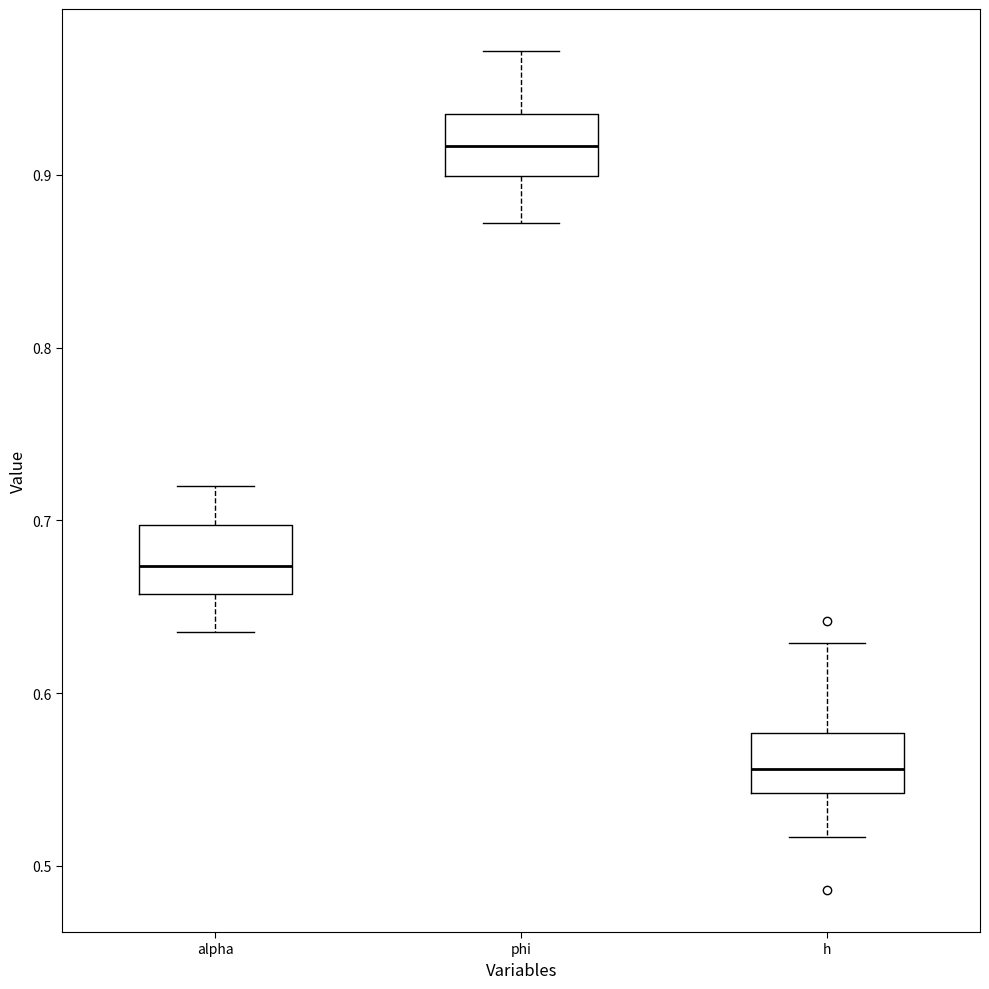

Reading left to right, transcribe this box plot: for each box, give where its median line is, the range the box spans, and where its two whiskers end, as read against the y-axis. The values are not printed on the chart, so give them approximately, as read against the axis.

alpha: median 0.67, box 0.66 to 0.70, whiskers 0.64 to 0.72
phi: median 0.92, box 0.90 to 0.94, whiskers 0.87 to 0.97
h: median 0.56, box 0.54 to 0.58, whiskers 0.52 to 0.63